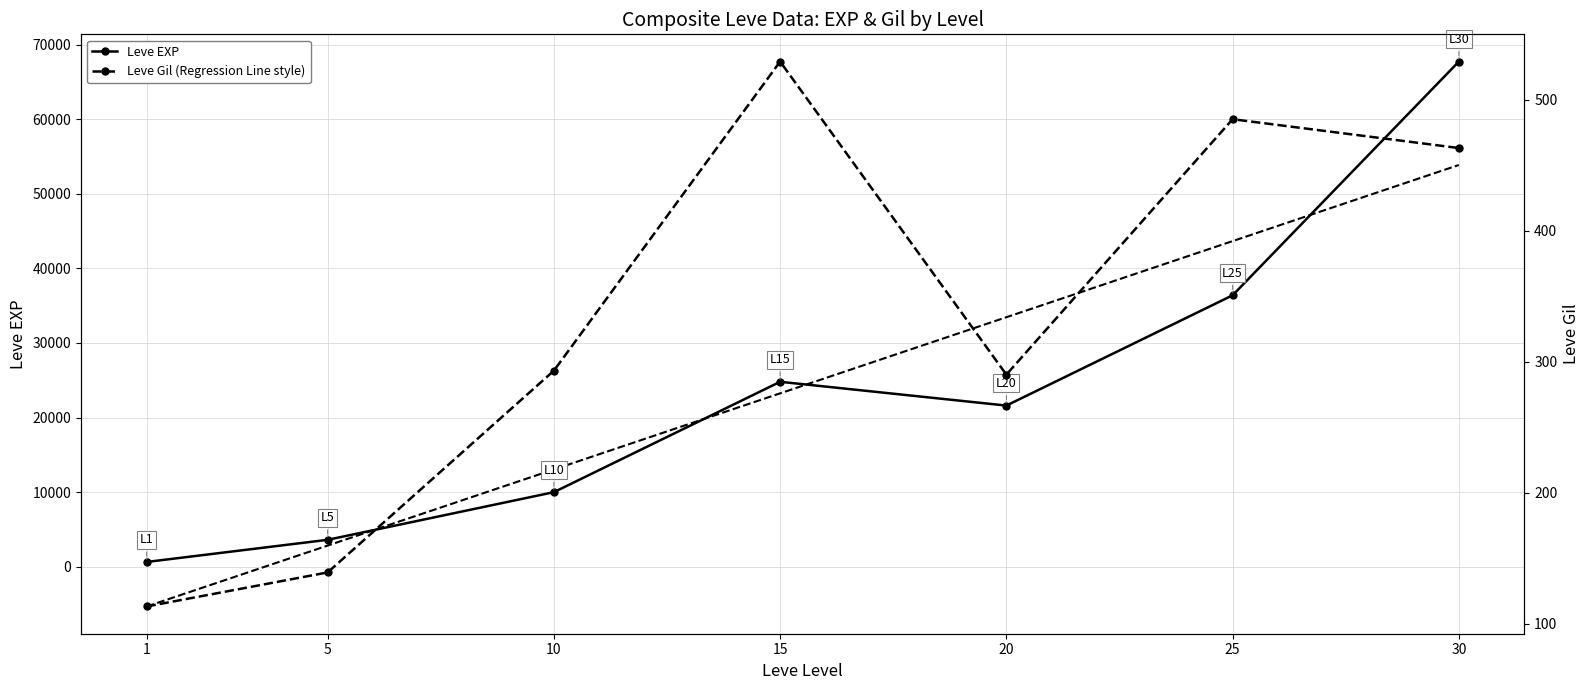

True or false: Leve EXP and Leve Gil (Regression Line style) intersect in this chart.

False